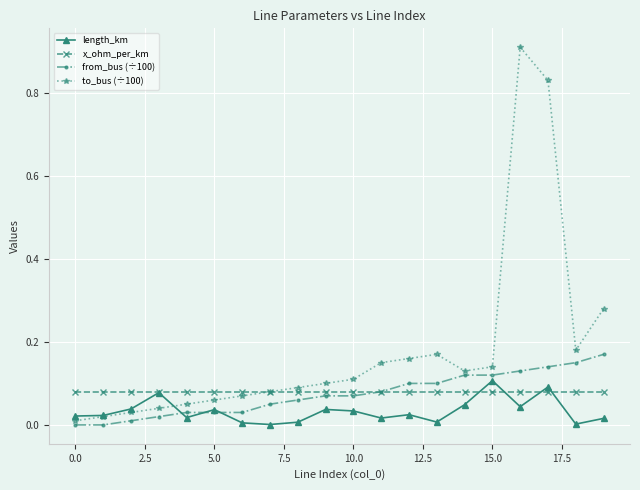

Which series has the largest range (max minus min)?

to_bus (÷100)